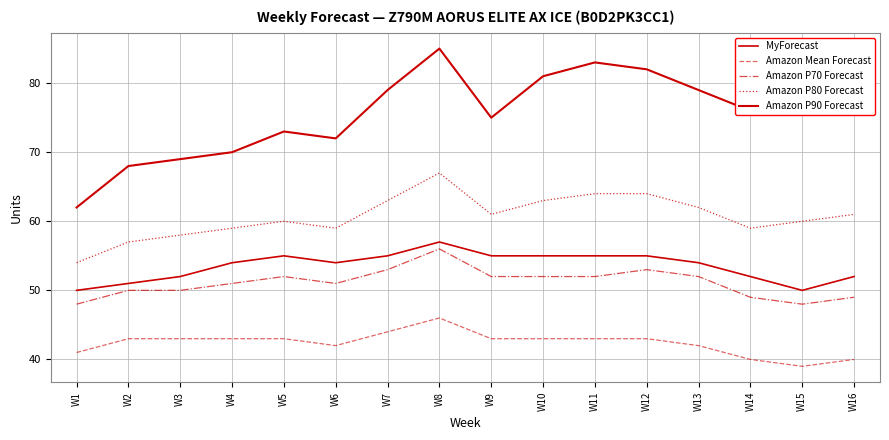

What is the minimum value for Amazon P80 Forecast?

54